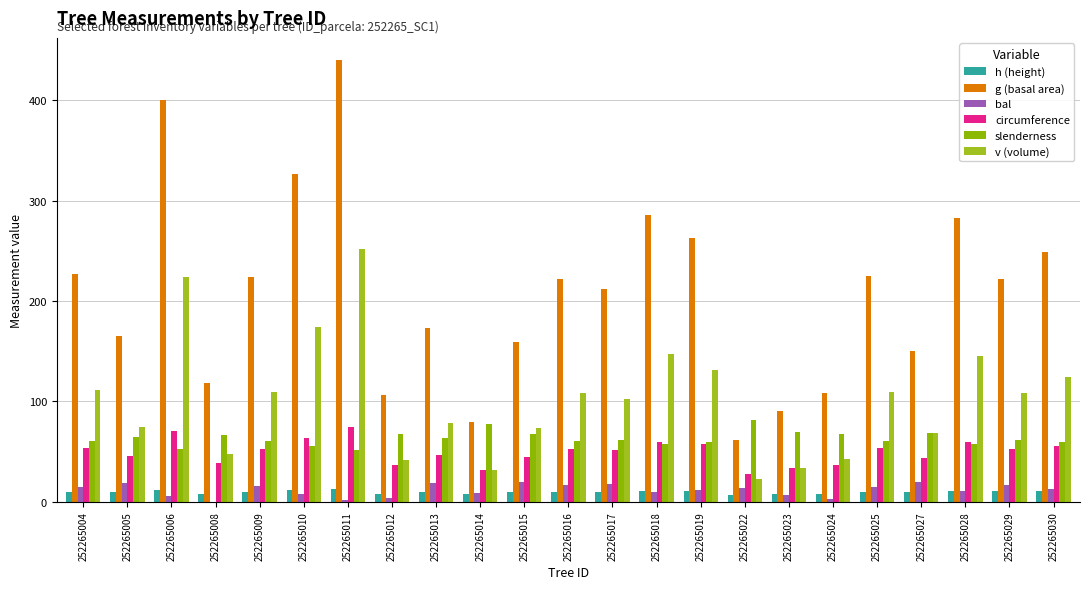

True or false: bal has a value of 20.6 at 252265019.

False